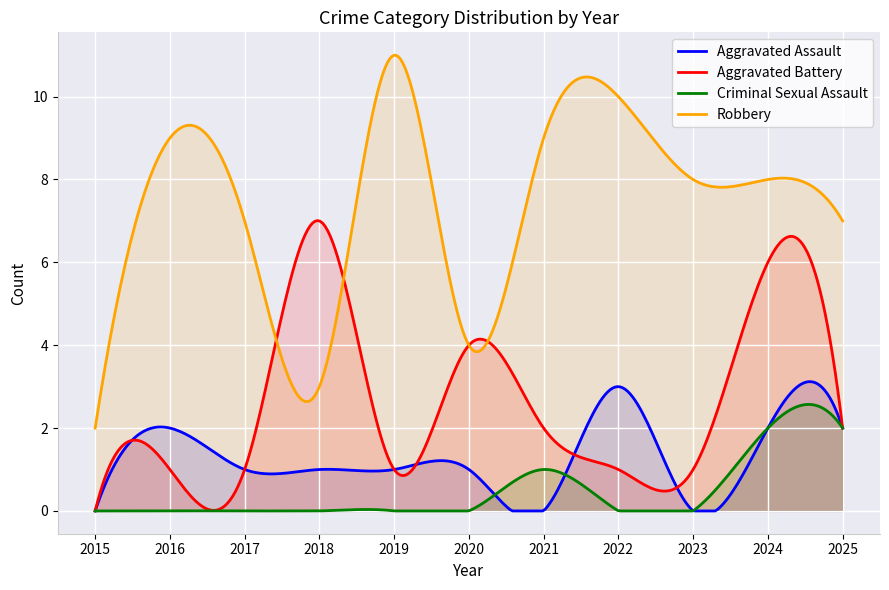

Reading left to right, extract all data points from this chart.

Aggravated Assault: 2015=0	2016=2	2017=1	2018=1	2019=1	2020=1	2021=0	2022=3	2023=0	2024=2	2025=2
Aggravated Battery: 2015=0	2016=1	2017=1	2018=7	2019=1	2020=4	2021=2	2022=1	2023=1	2024=6	2025=2
Criminal Sexual Assault: 2015=0	2016=0	2017=0	2018=0	2019=0	2020=0	2021=1	2022=0	2023=0	2024=2	2025=2
Robbery: 2015=2	2016=9	2017=7	2018=3	2019=11	2020=4	2021=9	2022=10	2023=8	2024=8	2025=7